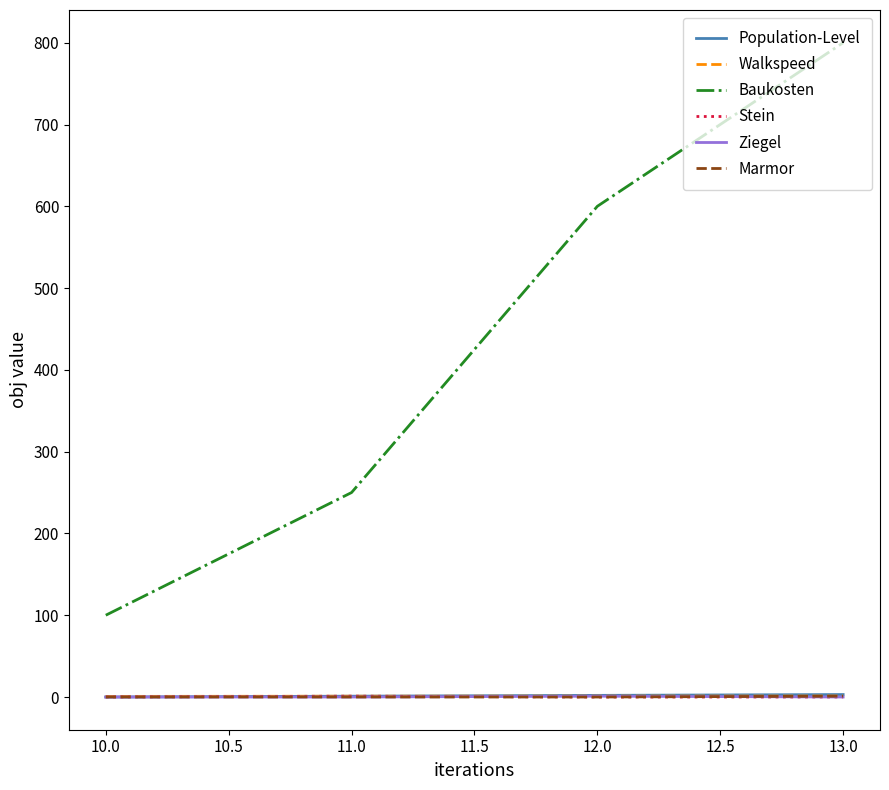

What is the sum of the Marmor values at 10.0 and 11.0?

0.0